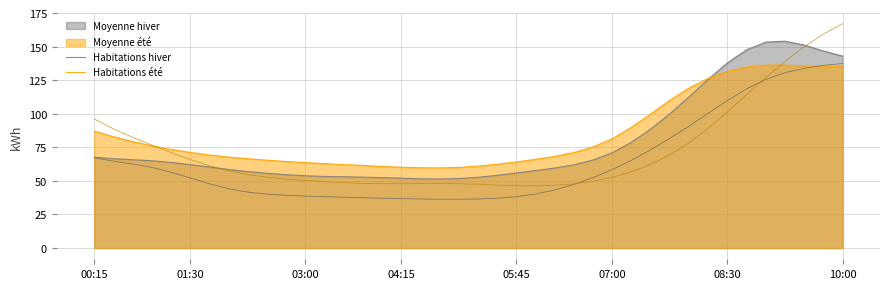

What is the difference between the maximum and minimum values in the Habitations été series?

120.7